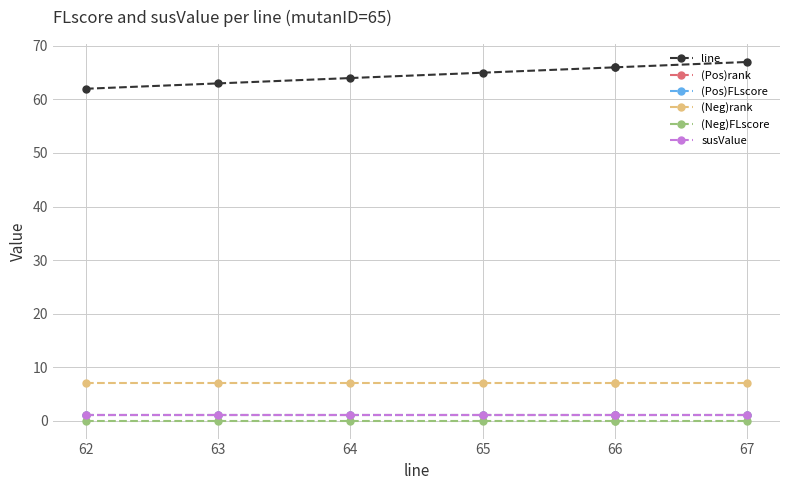

True or false: (Neg)FLscore and susValue cross at least once.

False